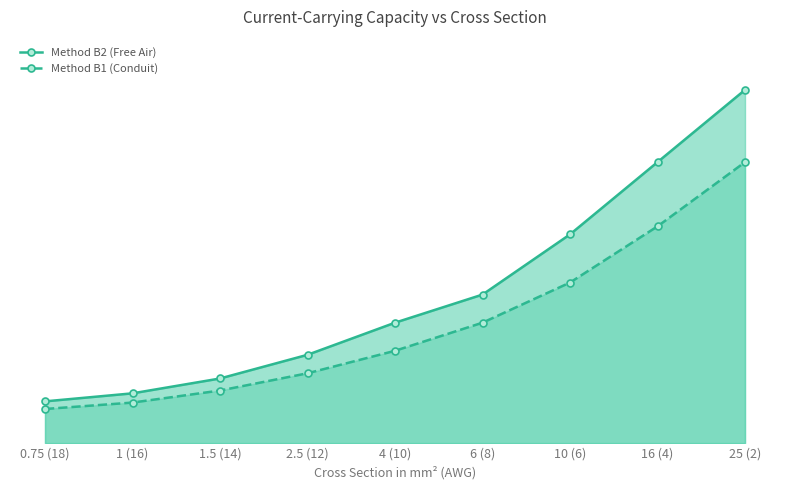

Reading left to right, what are all the values shown in this chart?

Method B2 (Free Air): 0.75 (18)=10.4	1 (16)=12.4	1.5 (14)=16.1	2.5 (12)=22.0	4 (10)=30.0	6 (8)=37.0	10 (6)=52.0	16 (4)=70.0	25 (2)=88.0
Method B1 (Conduit): 0.75 (18)=8.5	1 (16)=10.1	1.5 (14)=13.1	2.5 (12)=17.4	4 (10)=23.0	6 (8)=30.0	10 (6)=40.0	16 (4)=54.0	25 (2)=70.0